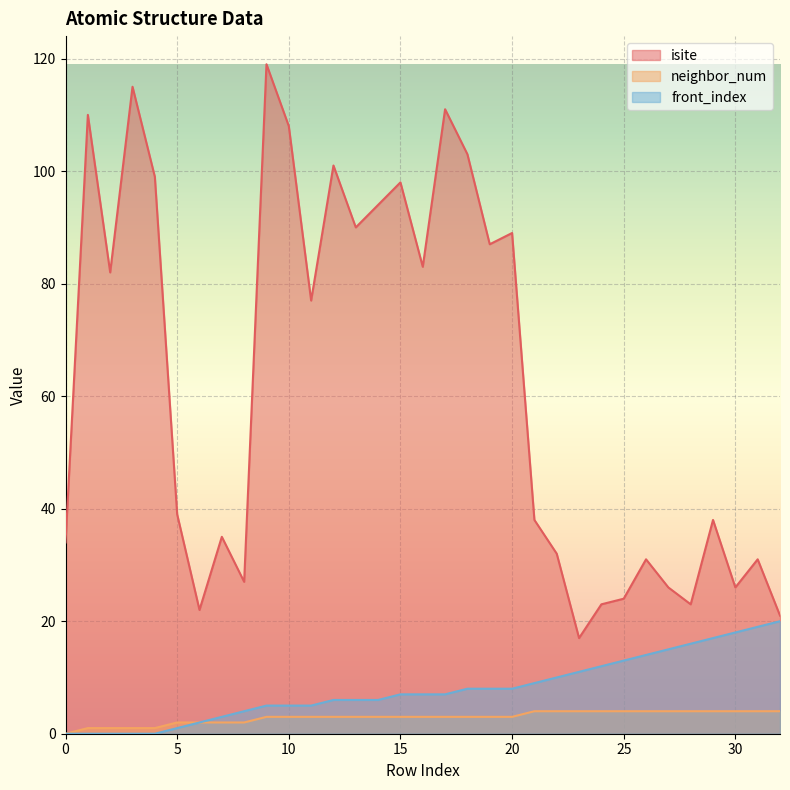

True or false: front_index has a value of 19 at 31.

True